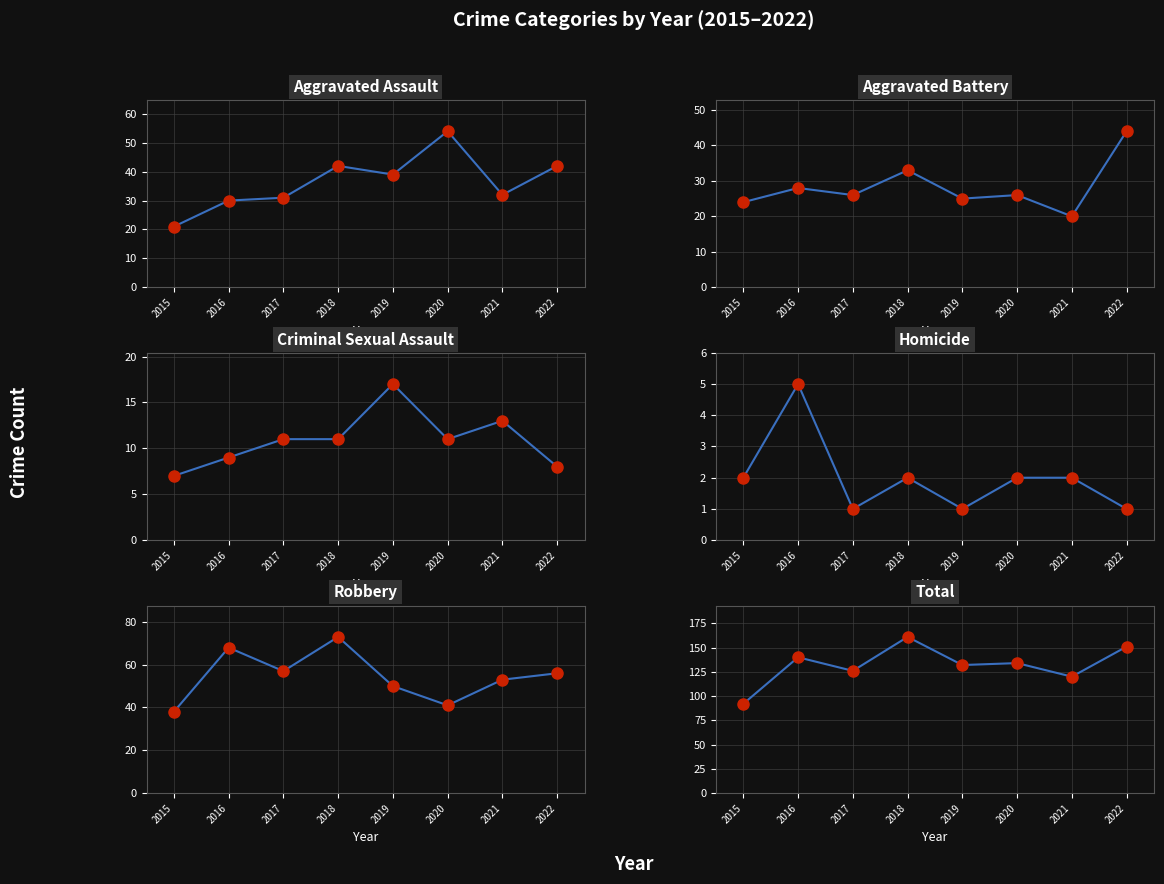

At how many categories does at least one series exceed 34?

8